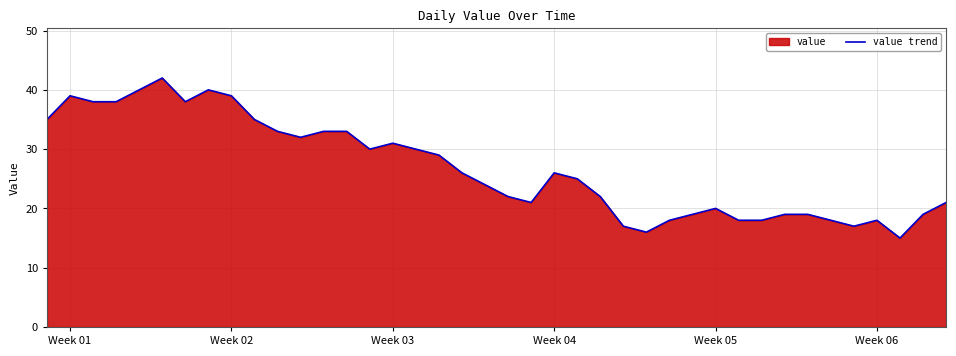

What is the minimum value shown in the chart?

15